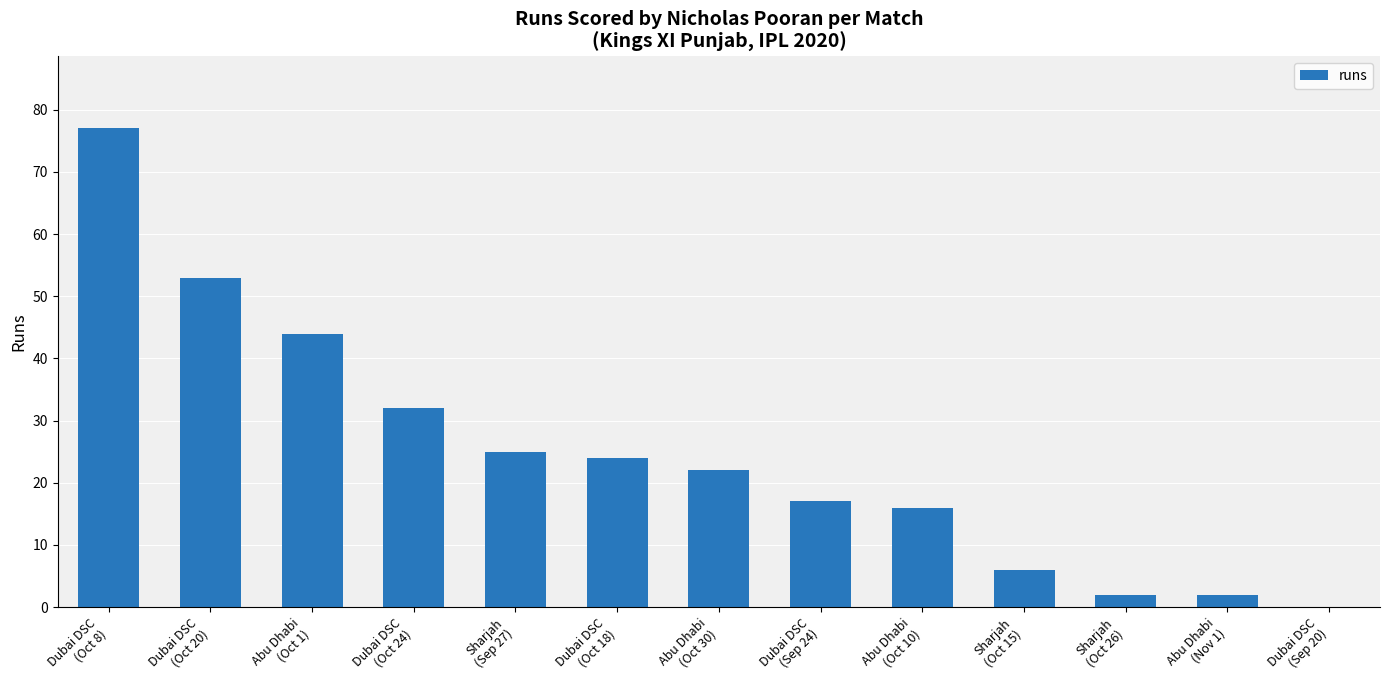

Are the bars horizontal?

No